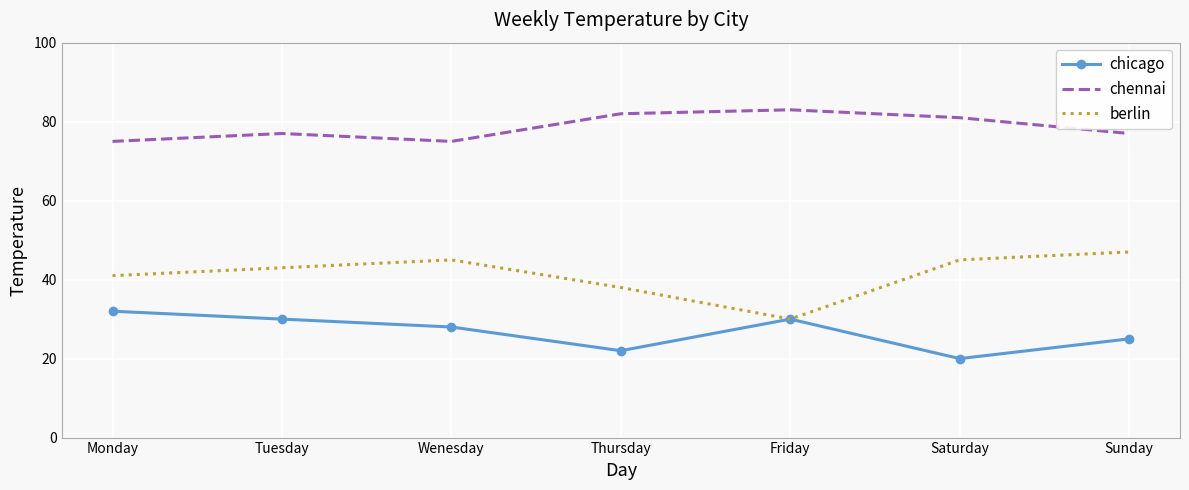

Rank the series at Sunday from highest to lowest value.

chennai, berlin, chicago